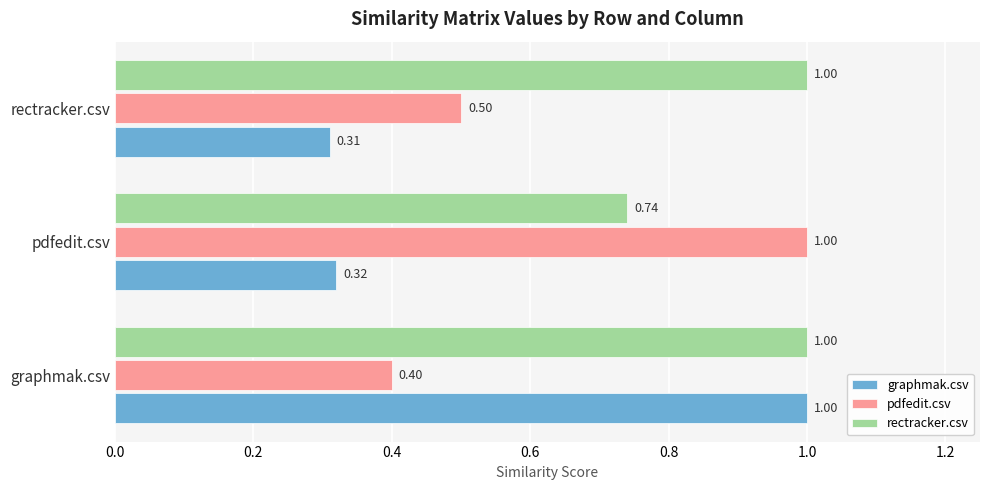

Which series has the largest range (max minus min)?

graphmak.csv